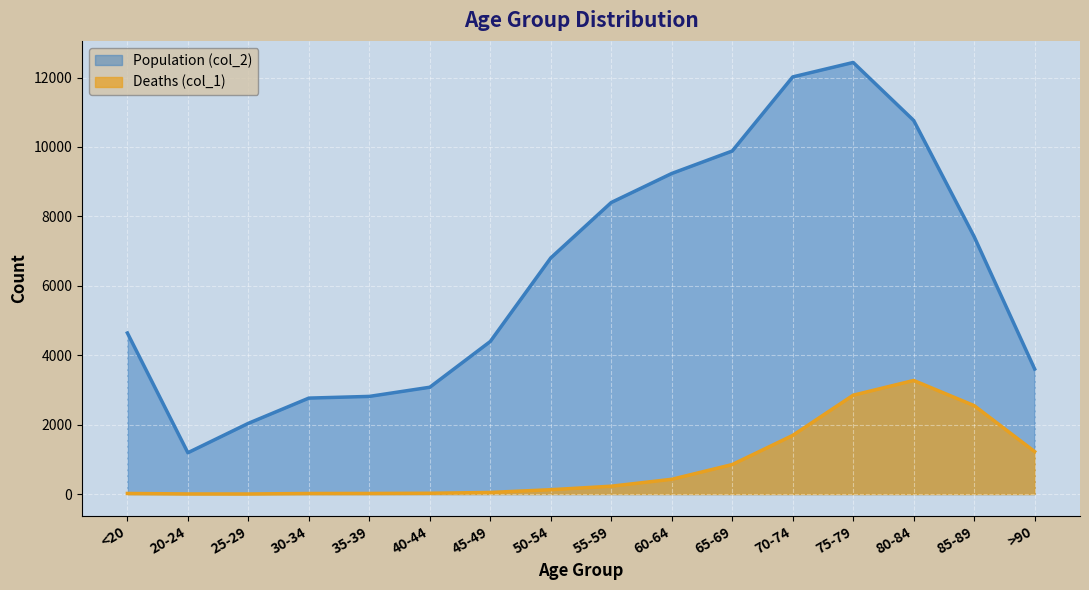

Rank the categories by Deaths (col_1) value from lowest to highest.

25-29, 20-24, 30-34, <20, 35-39, 40-44, 45-49, 50-54, 55-59, 60-64, 65-69, >90, 70-74, 85-89, 75-79, 80-84